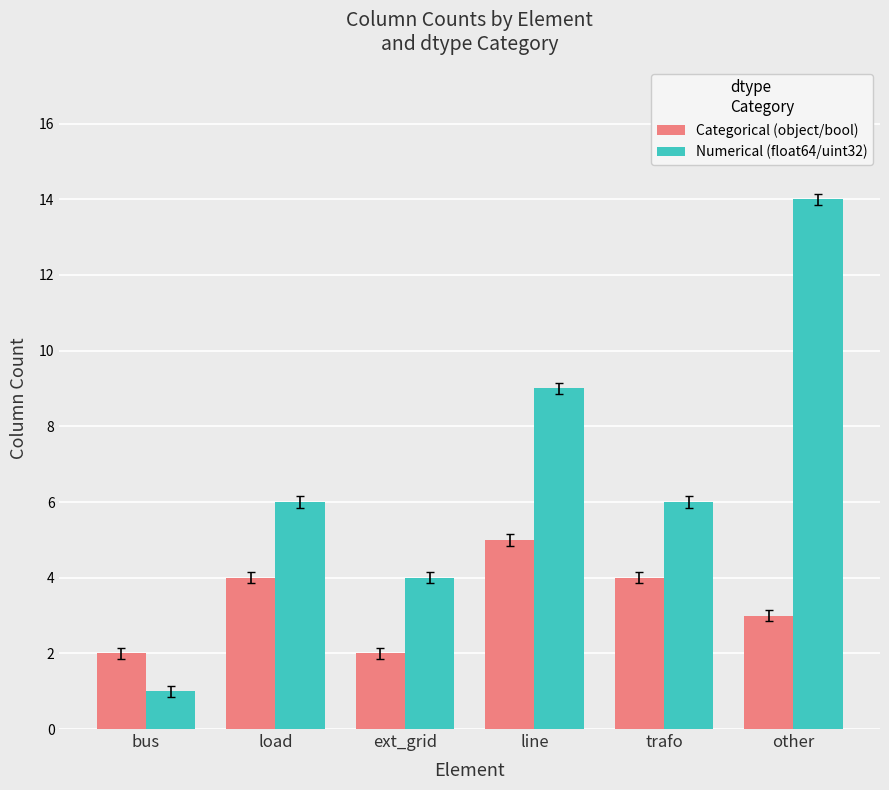

List the series in order of their overall mean, lowest first.

Categorical (object/bool), Numerical (float64/uint32)